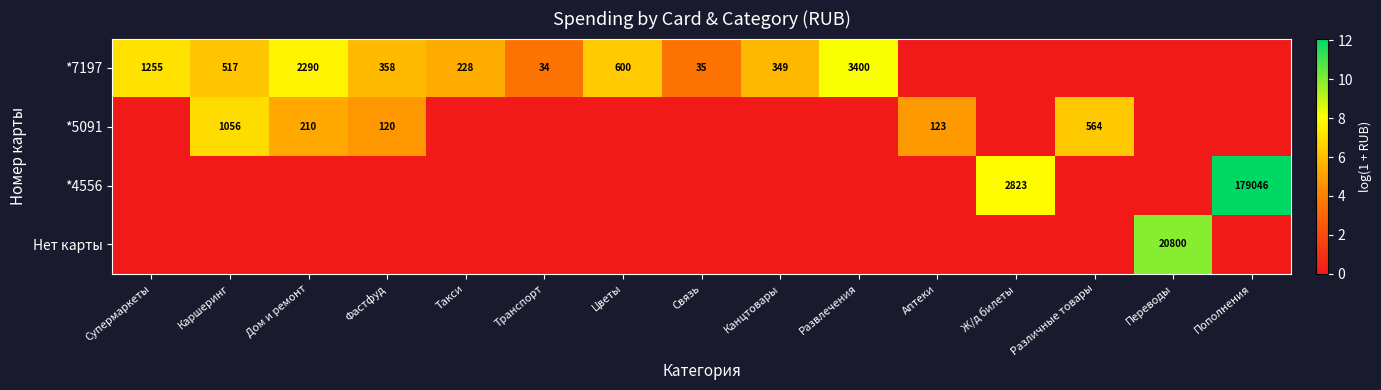

What is the sum of the *7197 values at Супермаркеты and Каршеринг?

1772